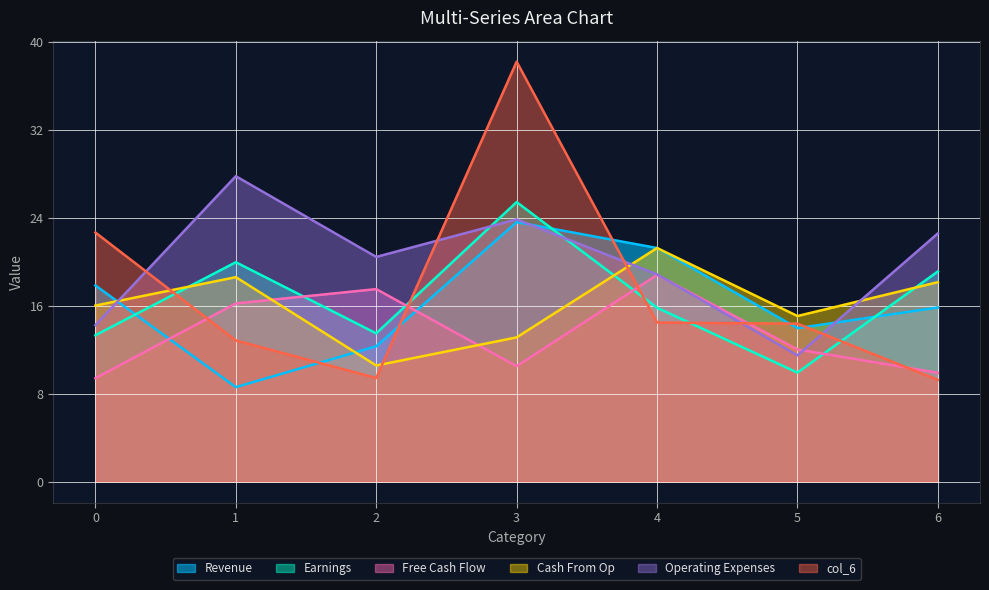

Which series has the largest range (max minus min)?

col_6